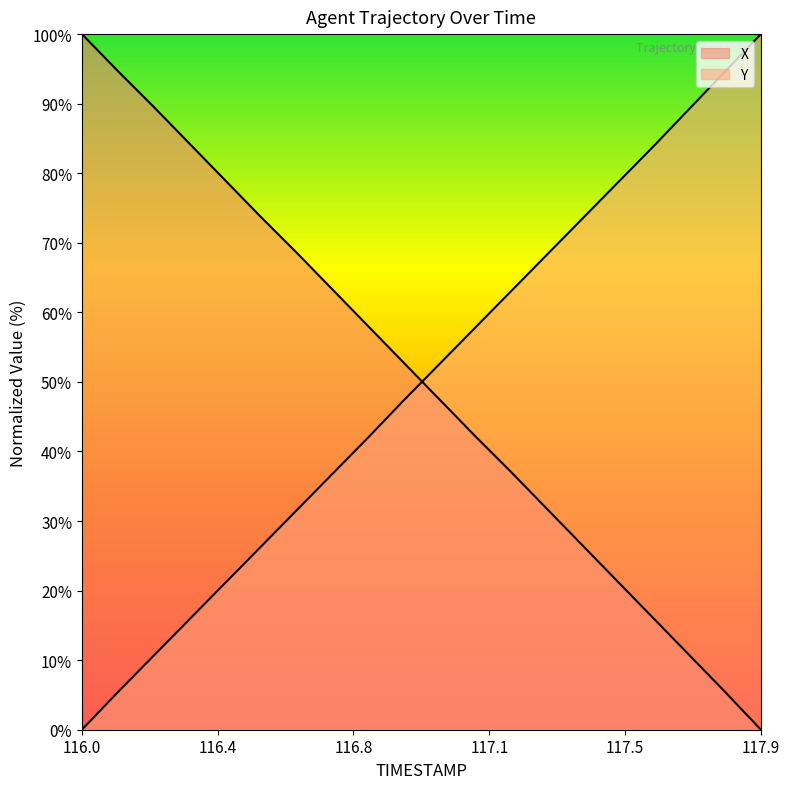

List the series in order of their peak value, highest first.

X, Y